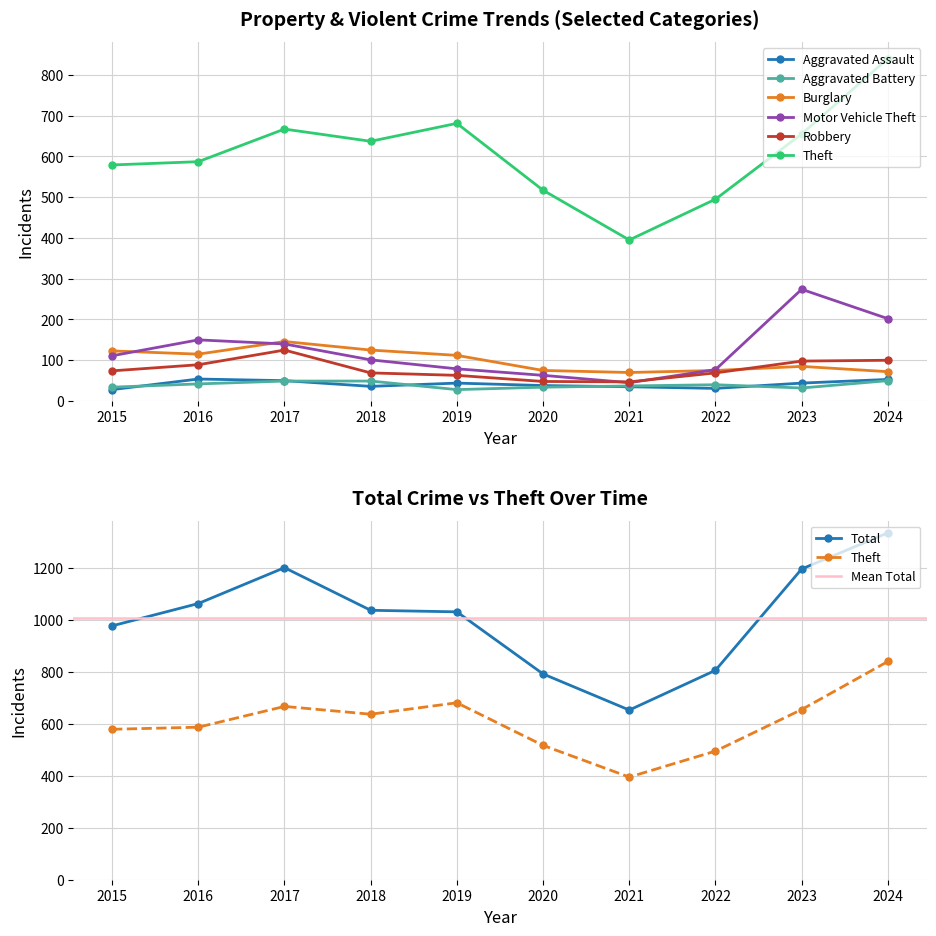

In Aggravated Battery, how many points are higher than both neighbors (excluding endpoints)?

1